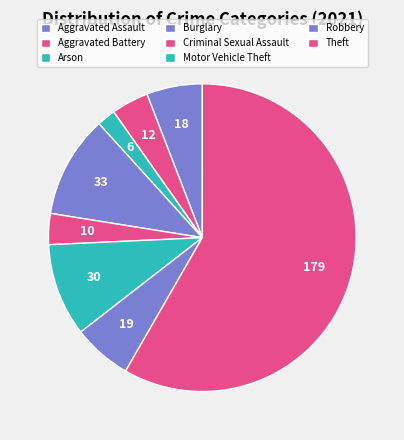

Rank the categories by value from lowest to highest.

Arson, Criminal Sexual Assault, Aggravated Battery, Aggravated Assault, Robbery, Motor Vehicle Theft, Burglary, Theft